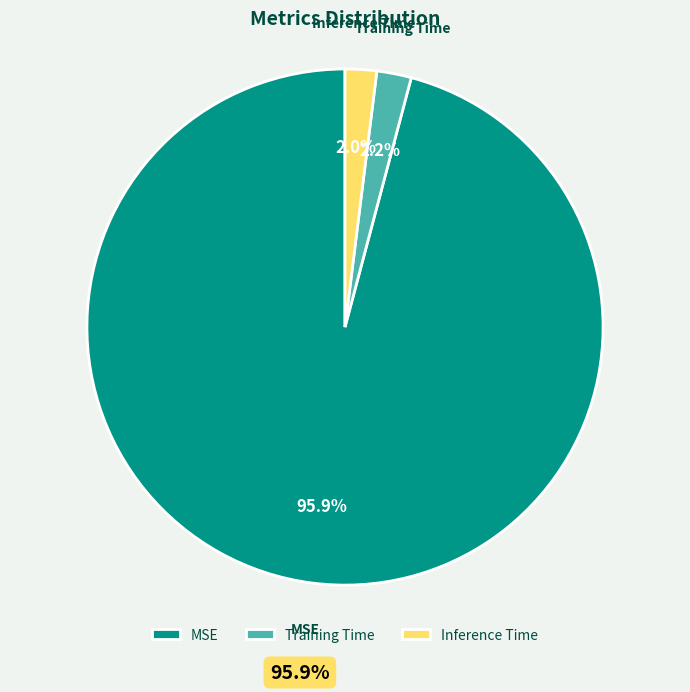

Which has a higher value, Inference Time or MSE?

MSE